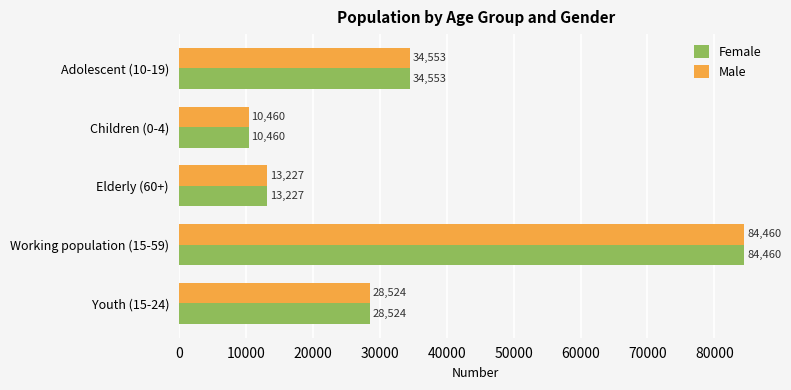

What is the difference between the maximum and minimum values in the Male series?

74000